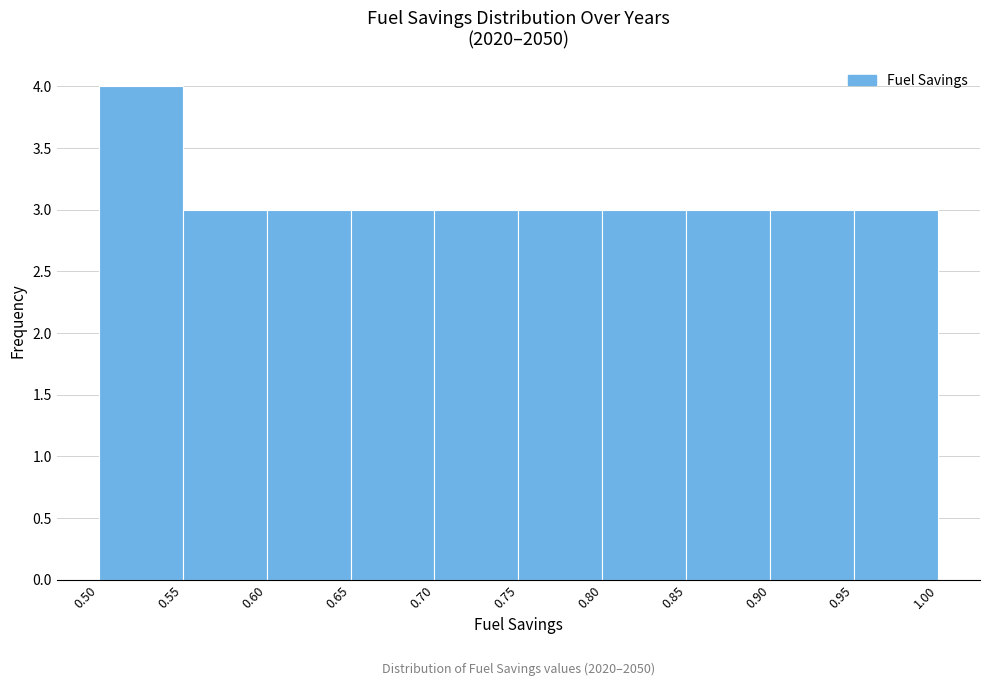

Which range on the x-axis has the tallest bar?

0.50 to 0.55